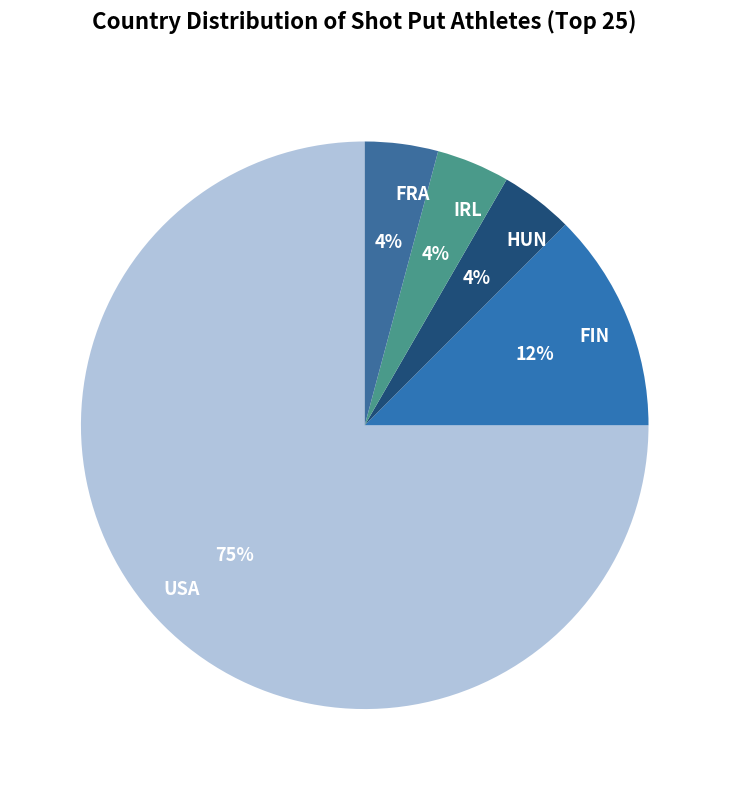

To the nearest percent, what is the average slice percentage?

20%